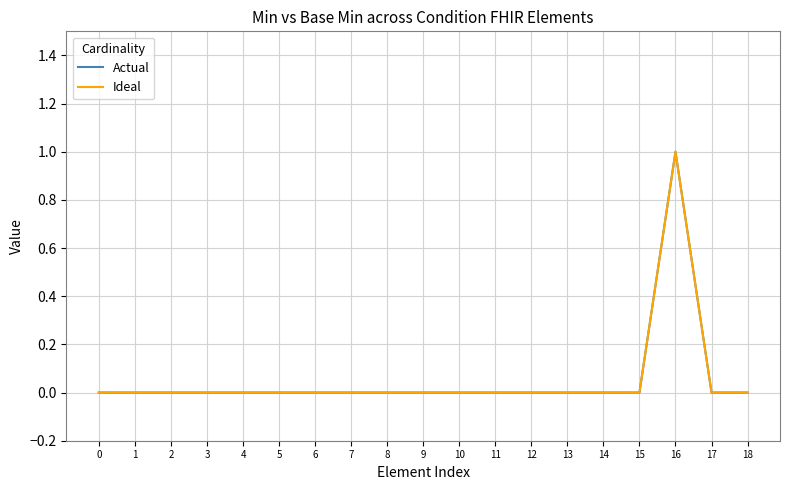

Does the chart display data point markers on the line(s)?

No